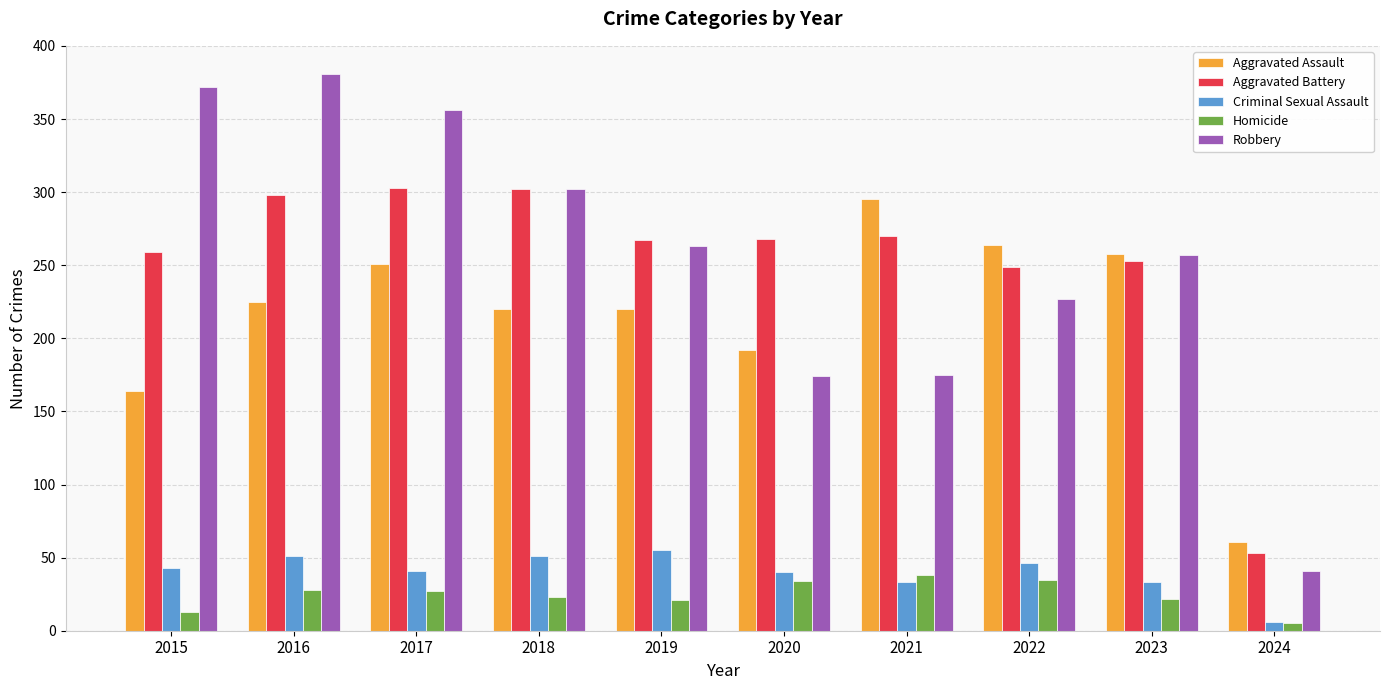

True or false: Aggravated Battery has a value of 267 at 2019.

True